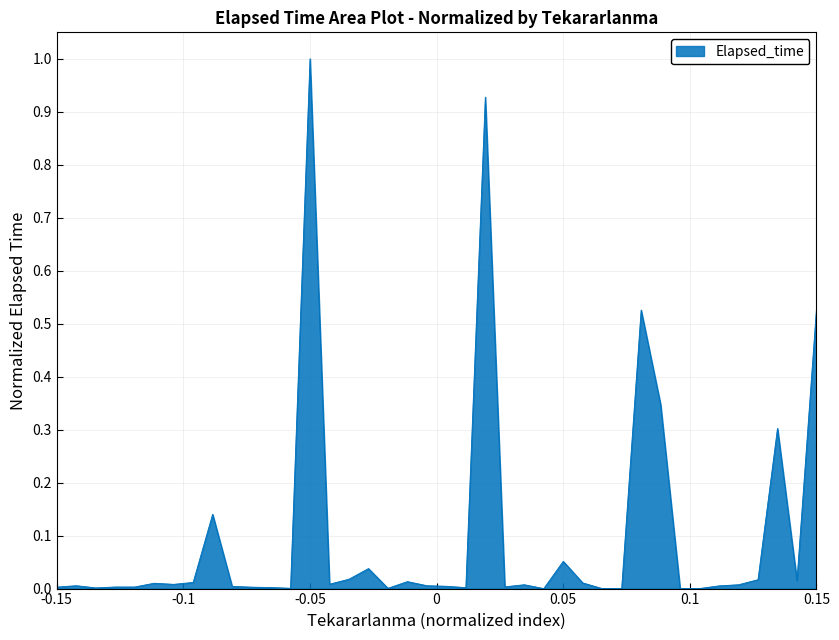

What is the difference between the maximum and minimum values?

1.0